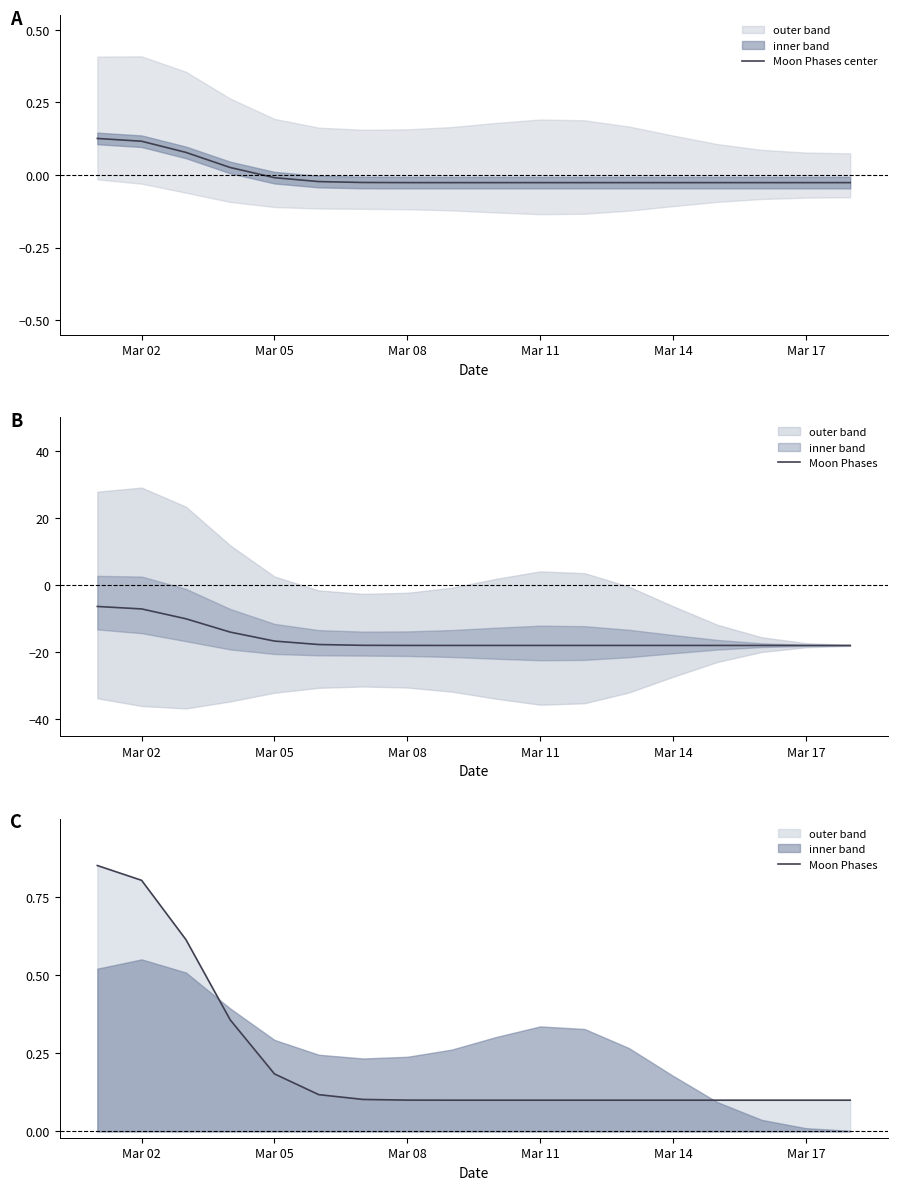

True or false: Moon Phases and Moon Phases center cross at least once.

False